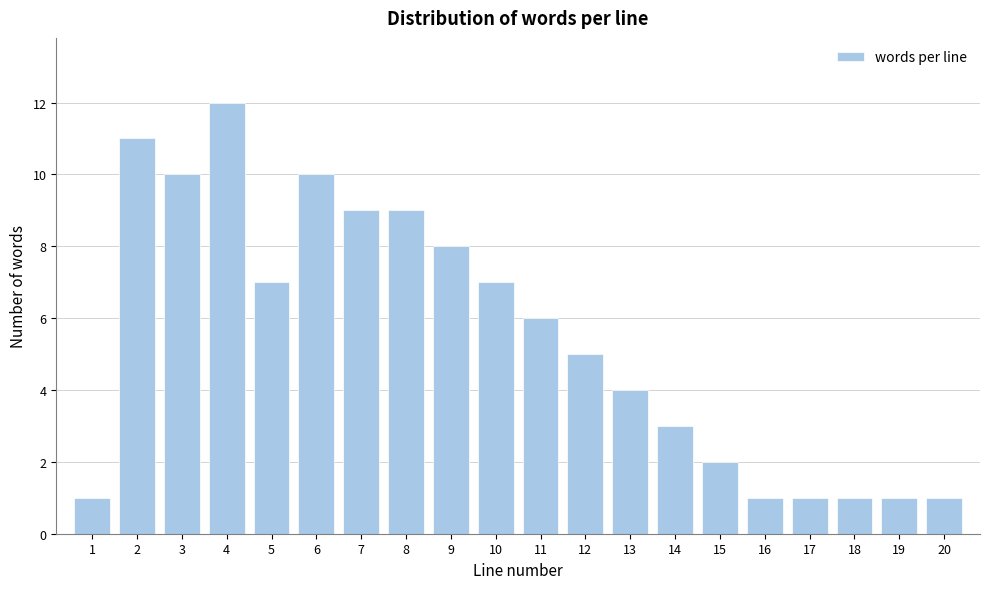

Reading right to left, transcribe all the data shown in this chart.

1	1	1	1	1	2	3	4	5	6	7	8	9	9	10	7	12	10	11	1